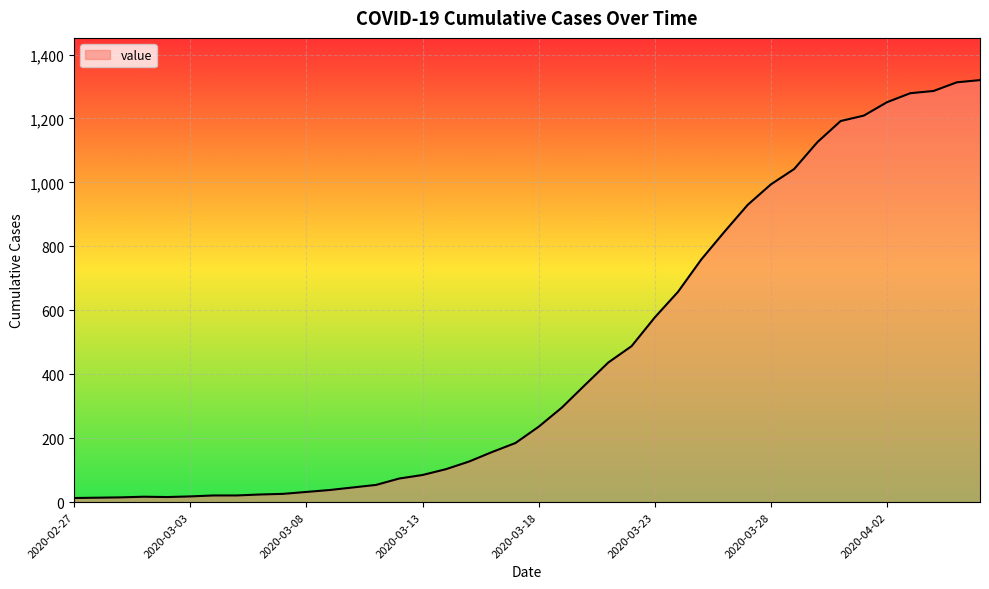

What is the difference between the maximum and minimum values?

1307